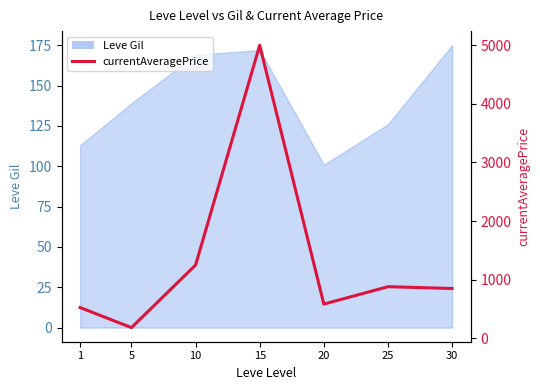

Reading right to left, extract all data points from this chart.

849.1	880.0	583.0	5000.0	1249.0	181.8	524.1